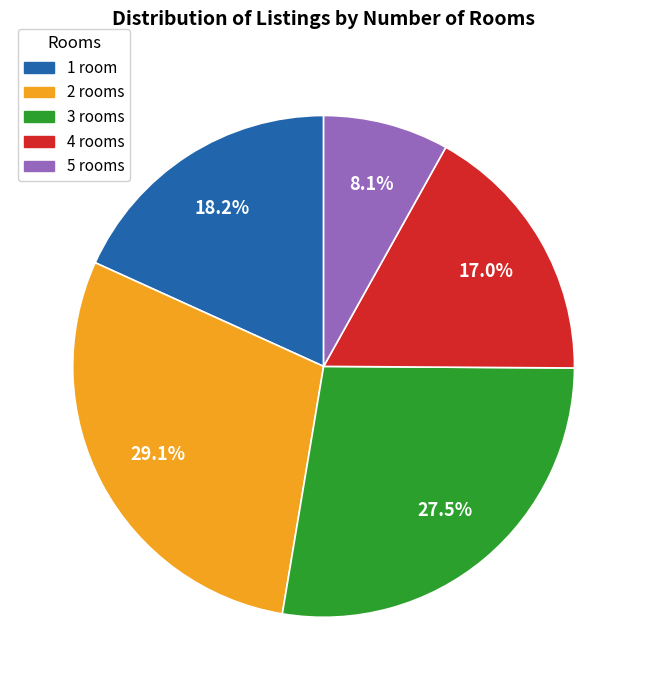

Between 4 and 2, which is larger?

2